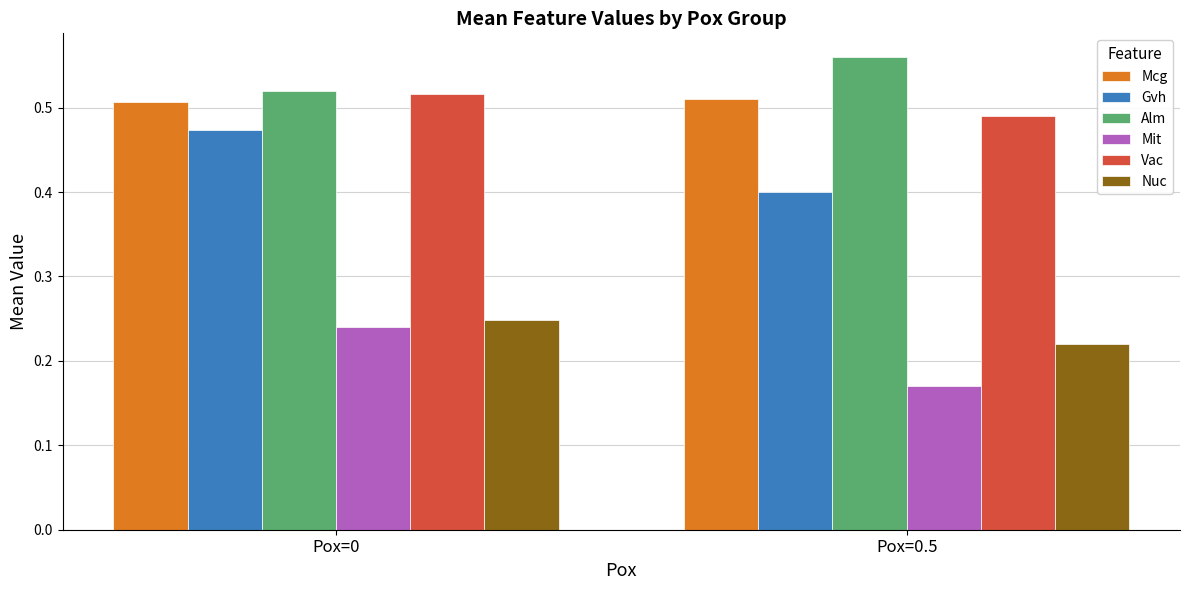

Which series has the widest spread of values?

Gvh